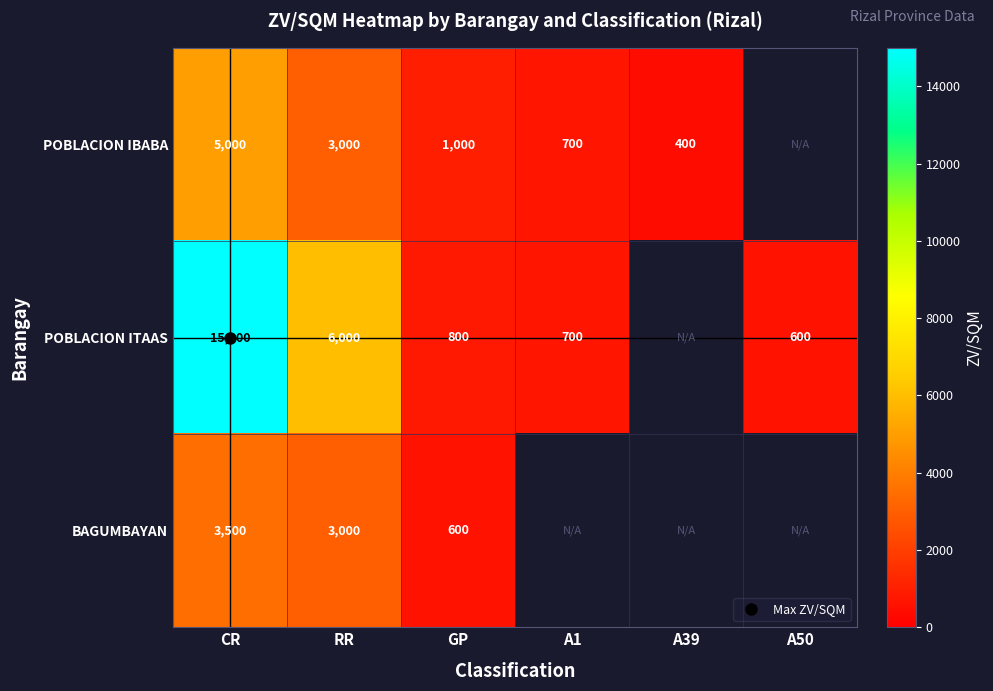

Count the number of categories in the chart.

6